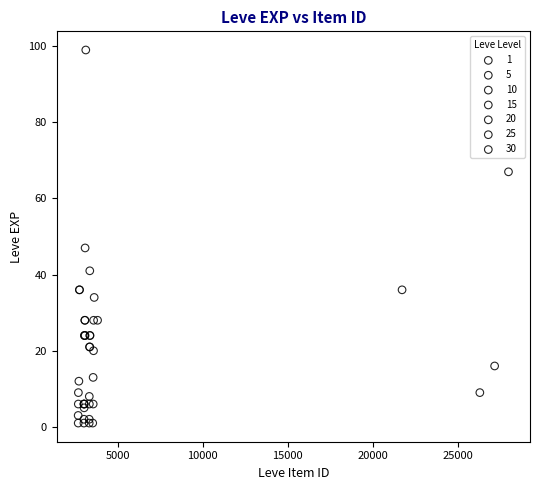

Which series has the largest Y range (max minus min)?

30